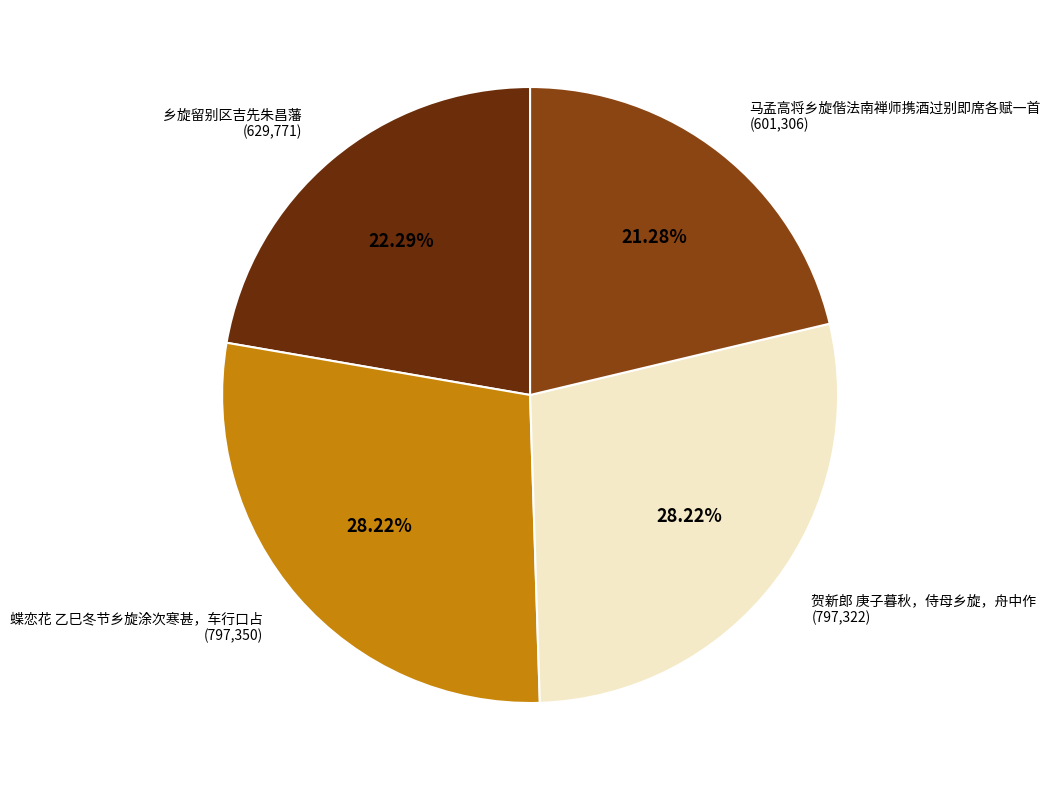

To the nearest percent, what portion does 马孟高将乡旋偕法南禅师携酒过别即席各赋一首 represent?

21%